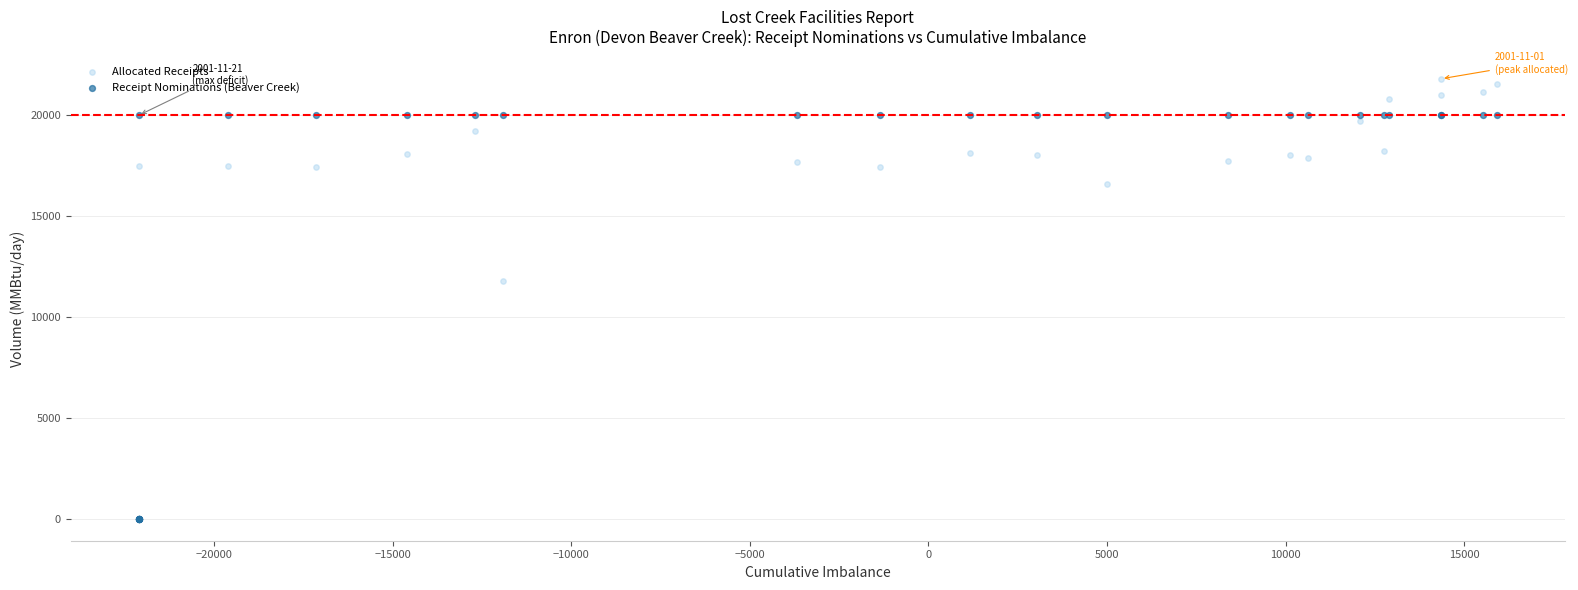

Across all series, what Y value is closest to 10906?

11775.5